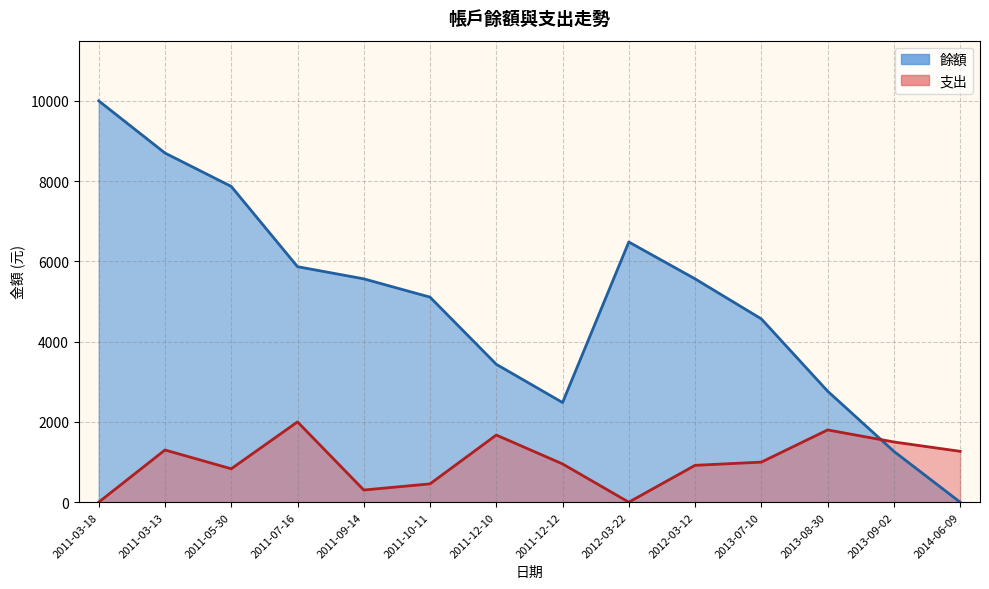

What is the sum of all 餘額 values?

69678